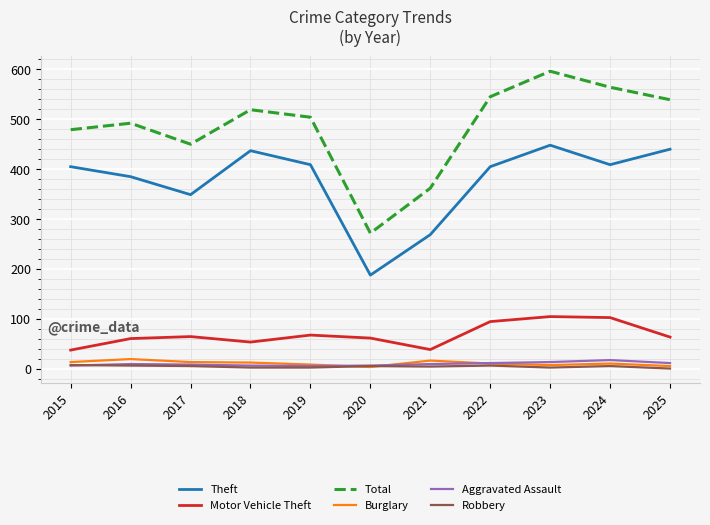

Is this an area chart (filled region under the line)?

No